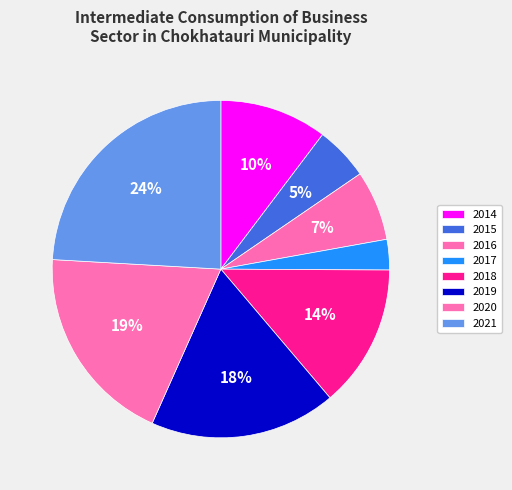

What percentage is the 2019 slice, to the nearest percent?

18%